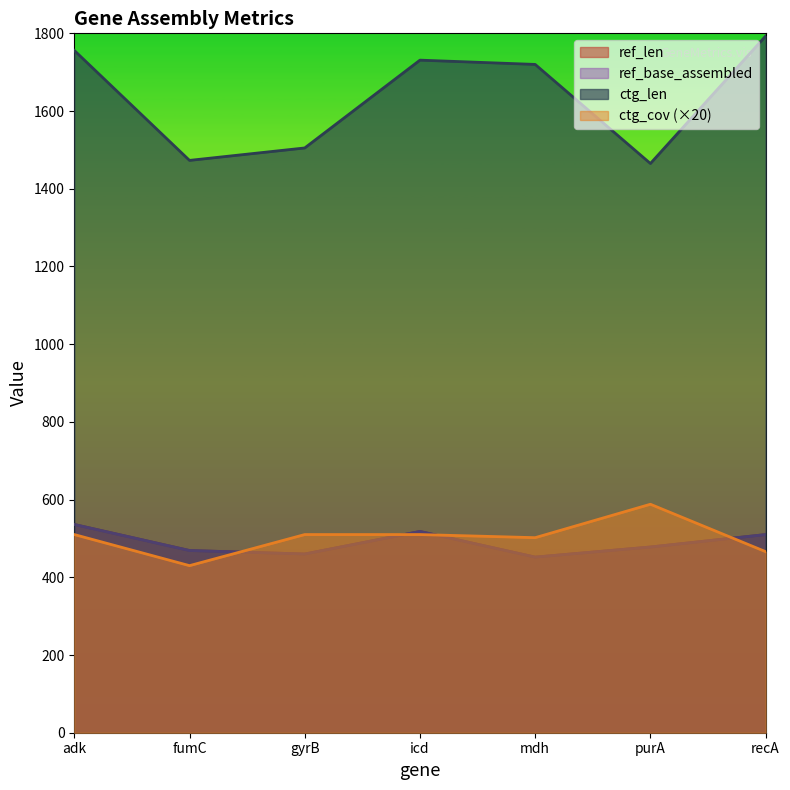

What is the value of the ref_len point at the 3rd from the left?

460